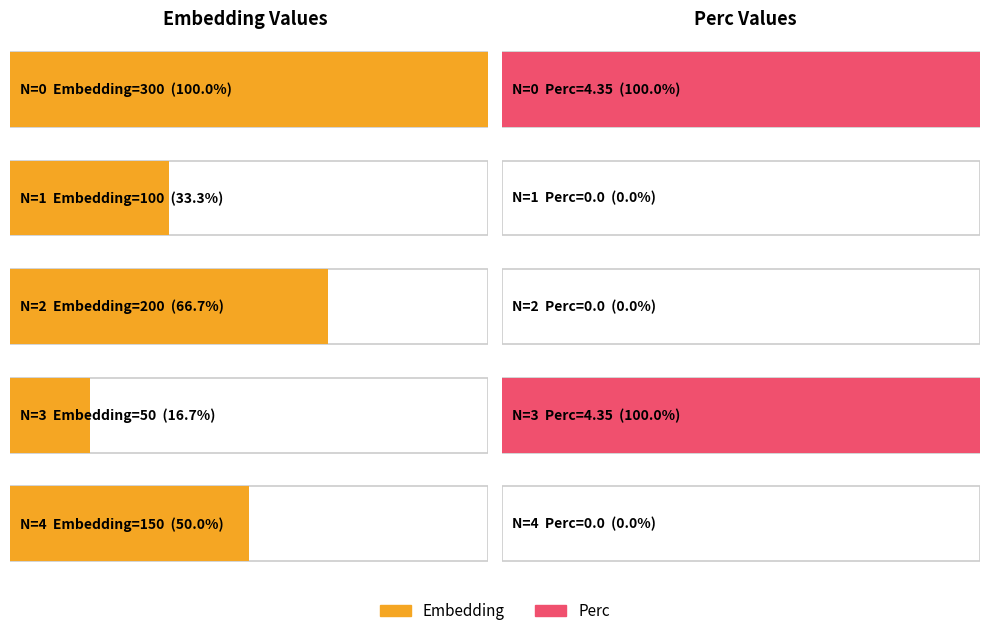

What is the spread (max minus min) of values at 1?

100.0